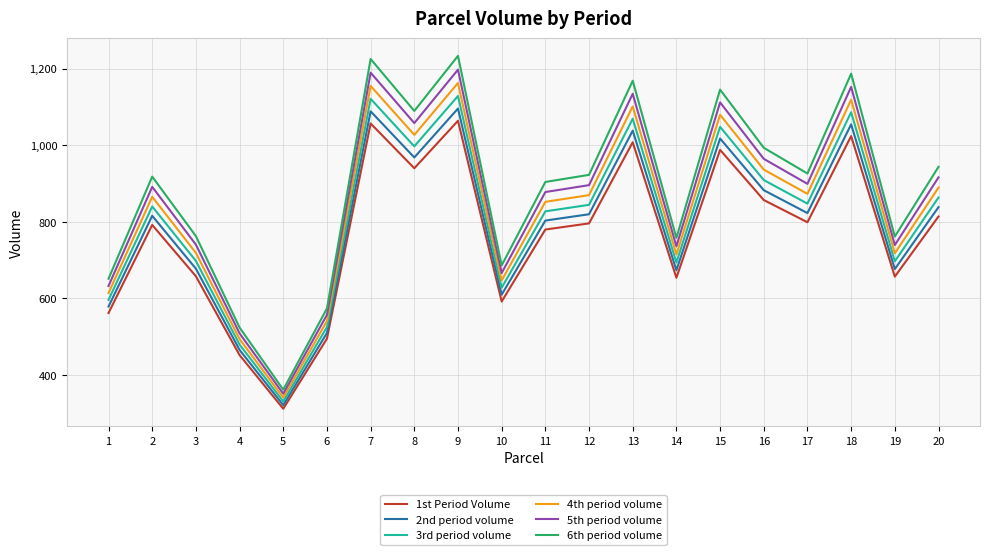

The 1st Period Volume series shows 1417.0 at 9. True or false?

False